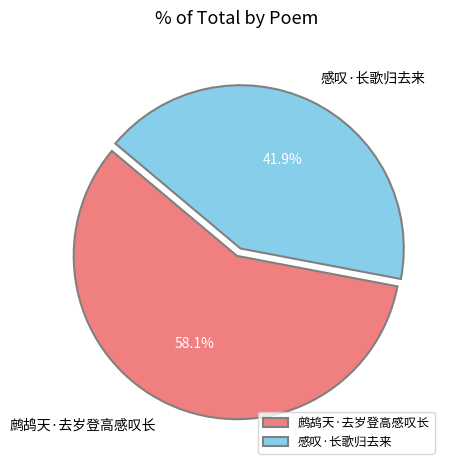

Combined, do 感叹·长歌归去来 and 鹧鸪天·去岁登高感叹长 account for over 50%?

Yes